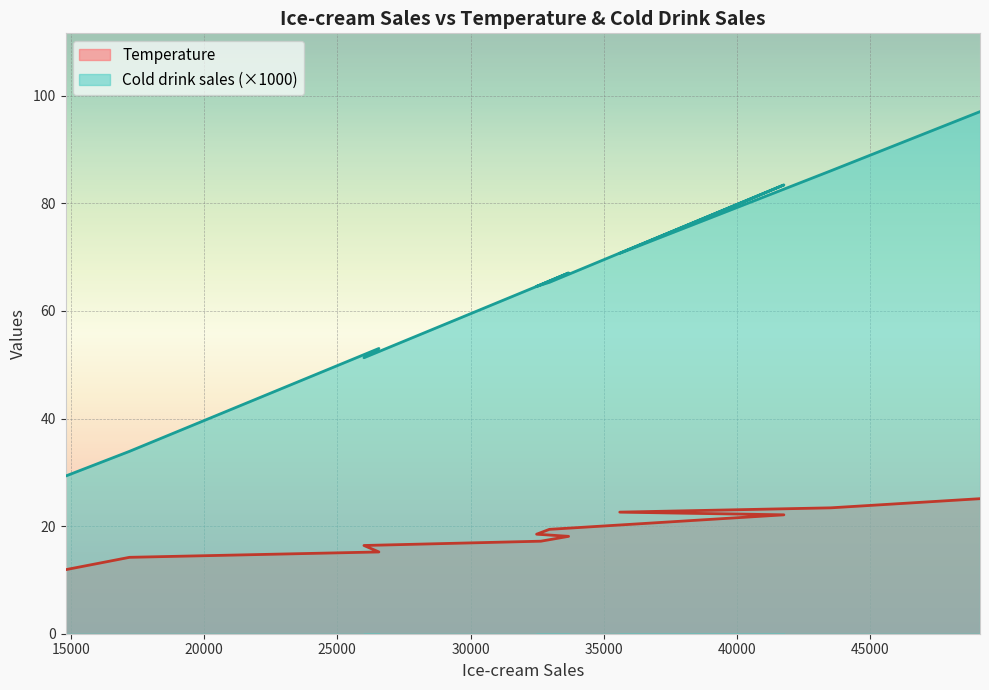

Count the number of categories in the chart.

12